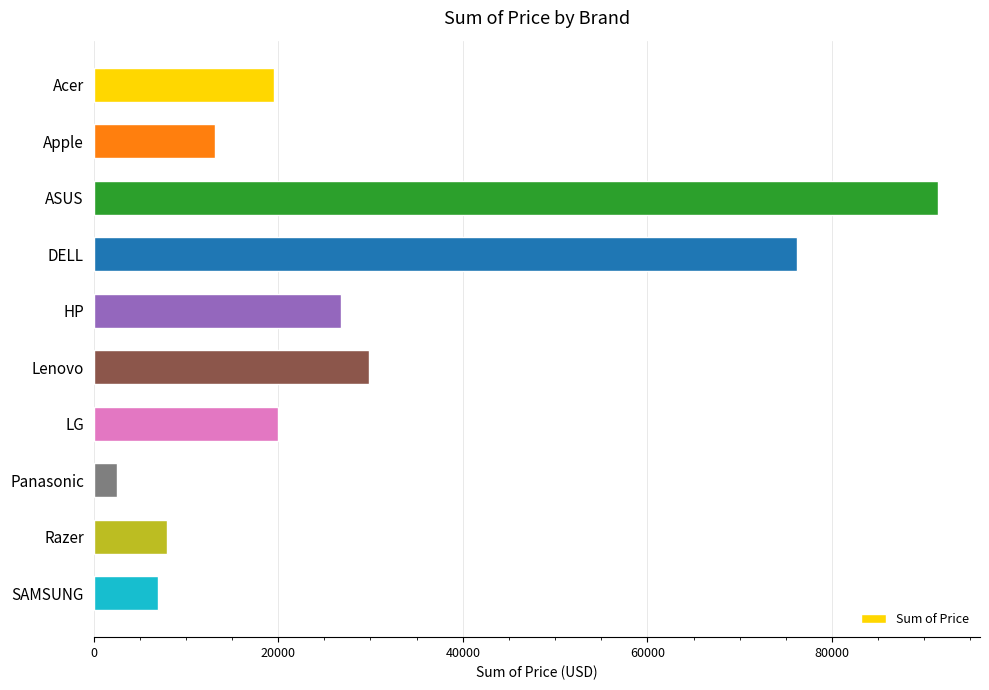

Which label corresponds to the largest value in the chart?

ASUS